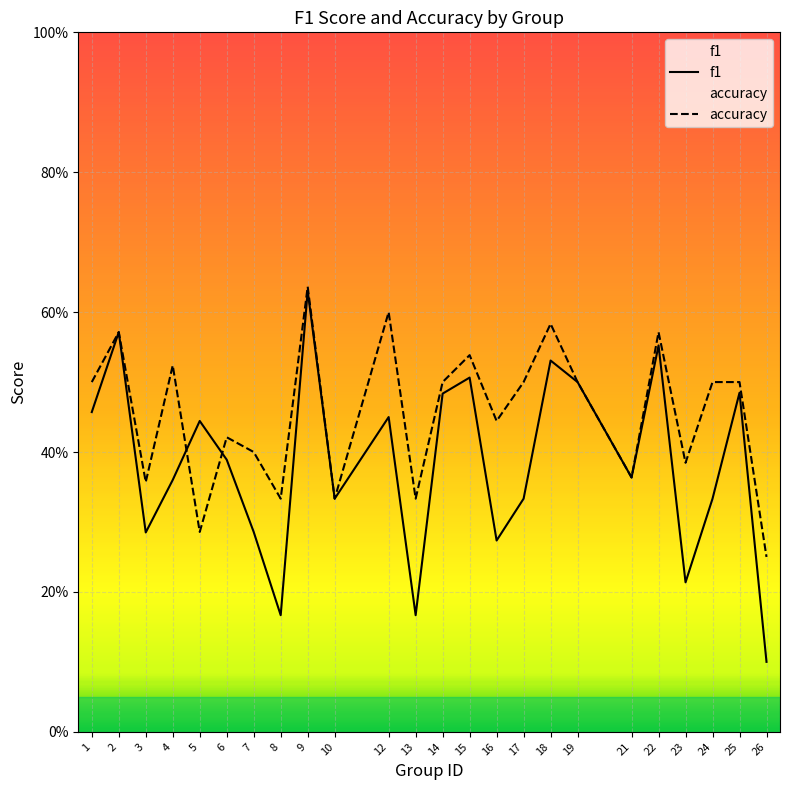

Reading right to left, transcribe all the data shown in this chart.

f1: 0.1	0.5	0.3	0.2	0.6	0.4	0.5	0.5	0.3	0.3	0.5	0.5	0.2	0.5	0.3	0.6	0.2	0.3	0.4	0.4	0.4	0.3	0.6	0.5
accuracy: 0.2	0.5	0.5	0.4	0.6	0.4	0.5	0.6	0.5	0.4	0.5	0.5	0.3	0.6	0.3	0.6	0.3	0.4	0.4	0.3	0.5	0.4	0.6	0.5